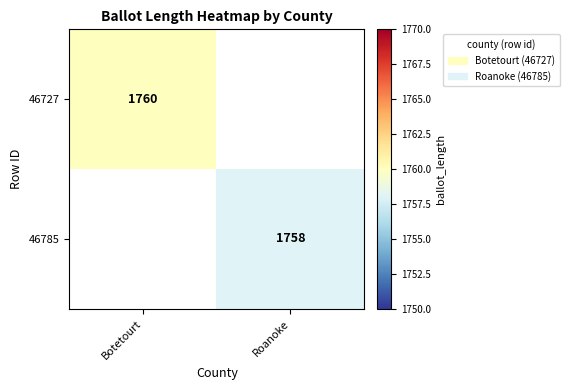

Is the value of 46727 at Botetourt greater than the value of 46785 at Roanoke?

Yes